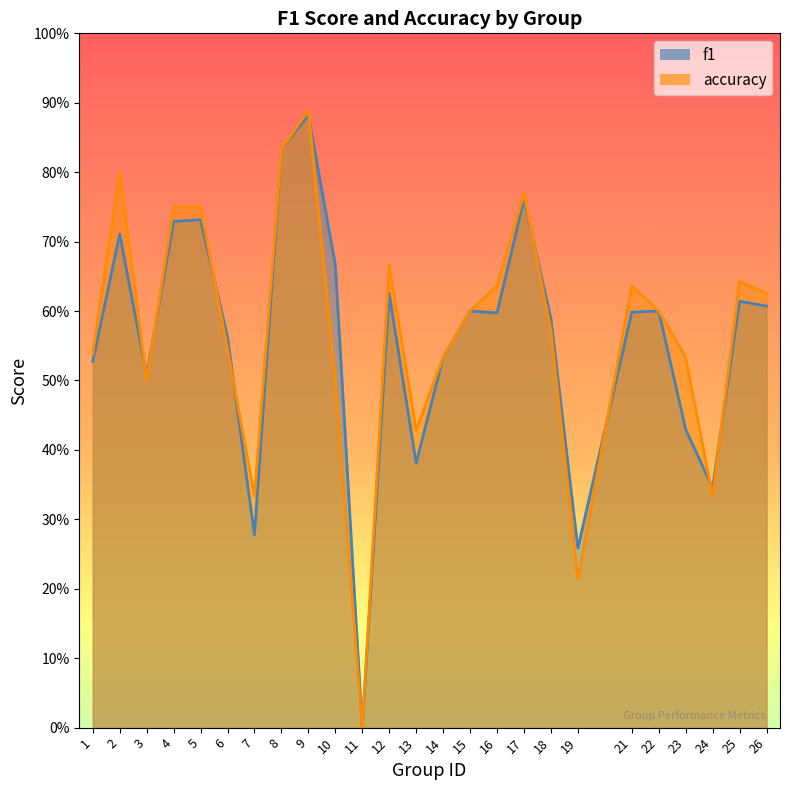

Reading left to right, transcribe all the data shown in this chart.

f1: 1=0.5	2=0.7	3=0.5	4=0.7	5=0.7	6=0.6	7=0.3	8=0.8	9=0.9	10=0.7	11=0.0	12=0.6	13=0.4	14=0.5	15=0.6	16=0.6	17=0.8	18=0.6	19=0.3	21=0.6	22=0.6	23=0.4	24=0.3	25=0.6	26=0.6
accuracy: 1=0.5	2=0.8	3=0.5	4=0.8	5=0.8	6=0.5	7=0.3	8=0.8	9=0.9	10=0.5	11=0.0	12=0.7	13=0.4	14=0.5	15=0.6	16=0.6	17=0.8	18=0.6	19=0.2	21=0.6	22=0.6	23=0.5	24=0.3	25=0.6	26=0.6